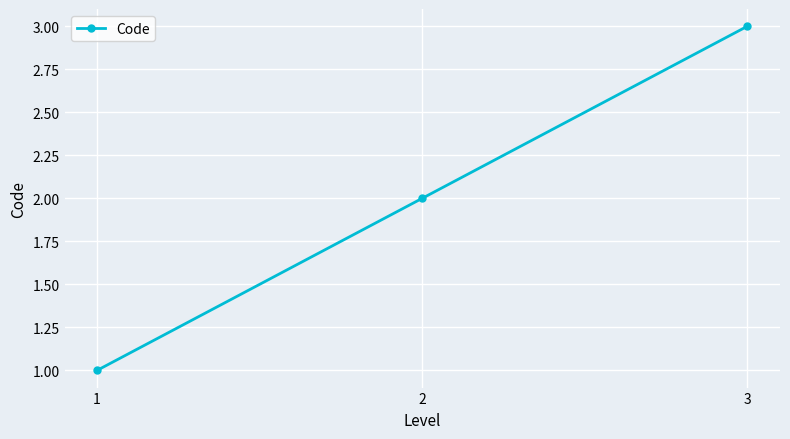

Which has a higher value, 3 or 1?

3